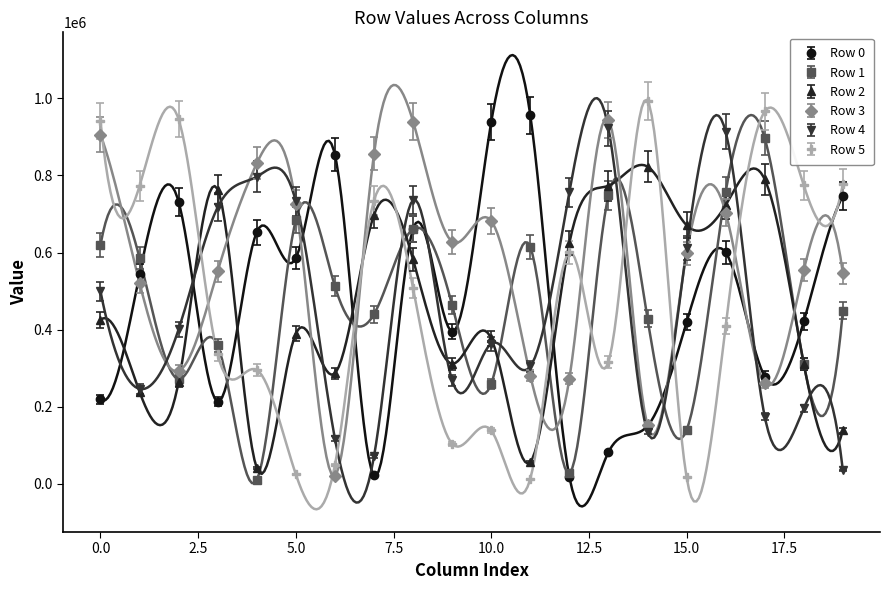

What is the value of the Row 5 point at the 9th from the left?

507449